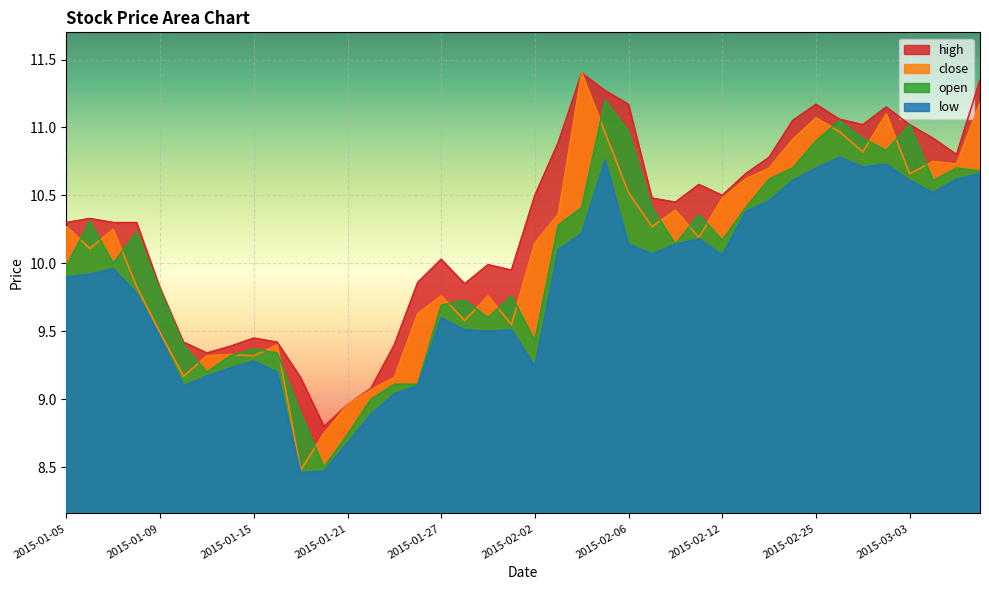

What is the smallest value displayed?

8.5